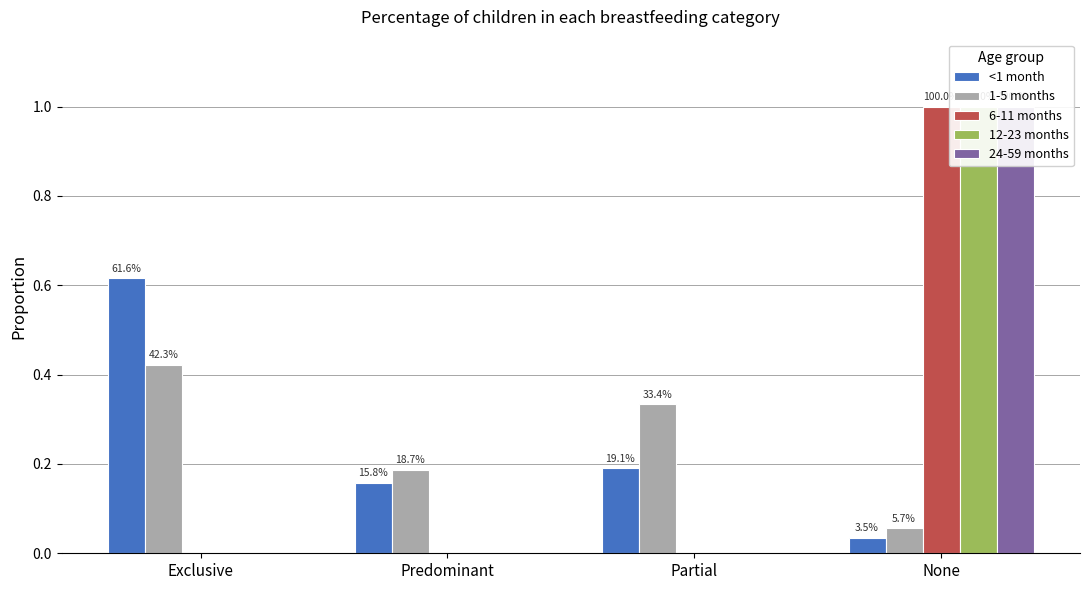

Are the bars grouped side by side (vs. stacked)?

Yes